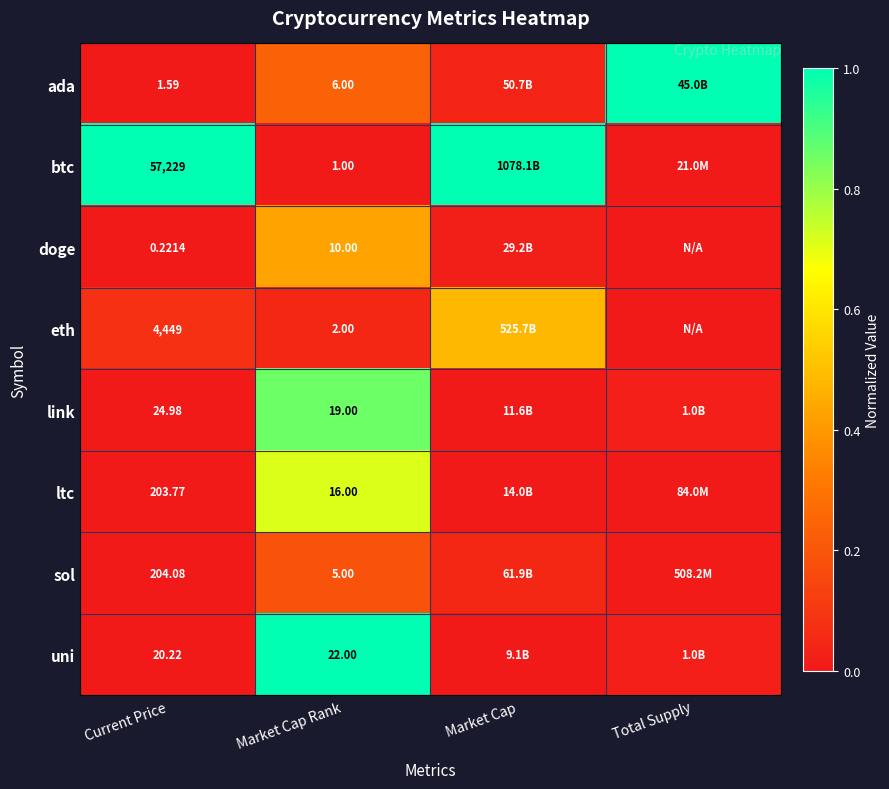

At Current Price, list the series in order from largest to smallest.

btc, eth, sol, ltc, link, uni, ada, doge